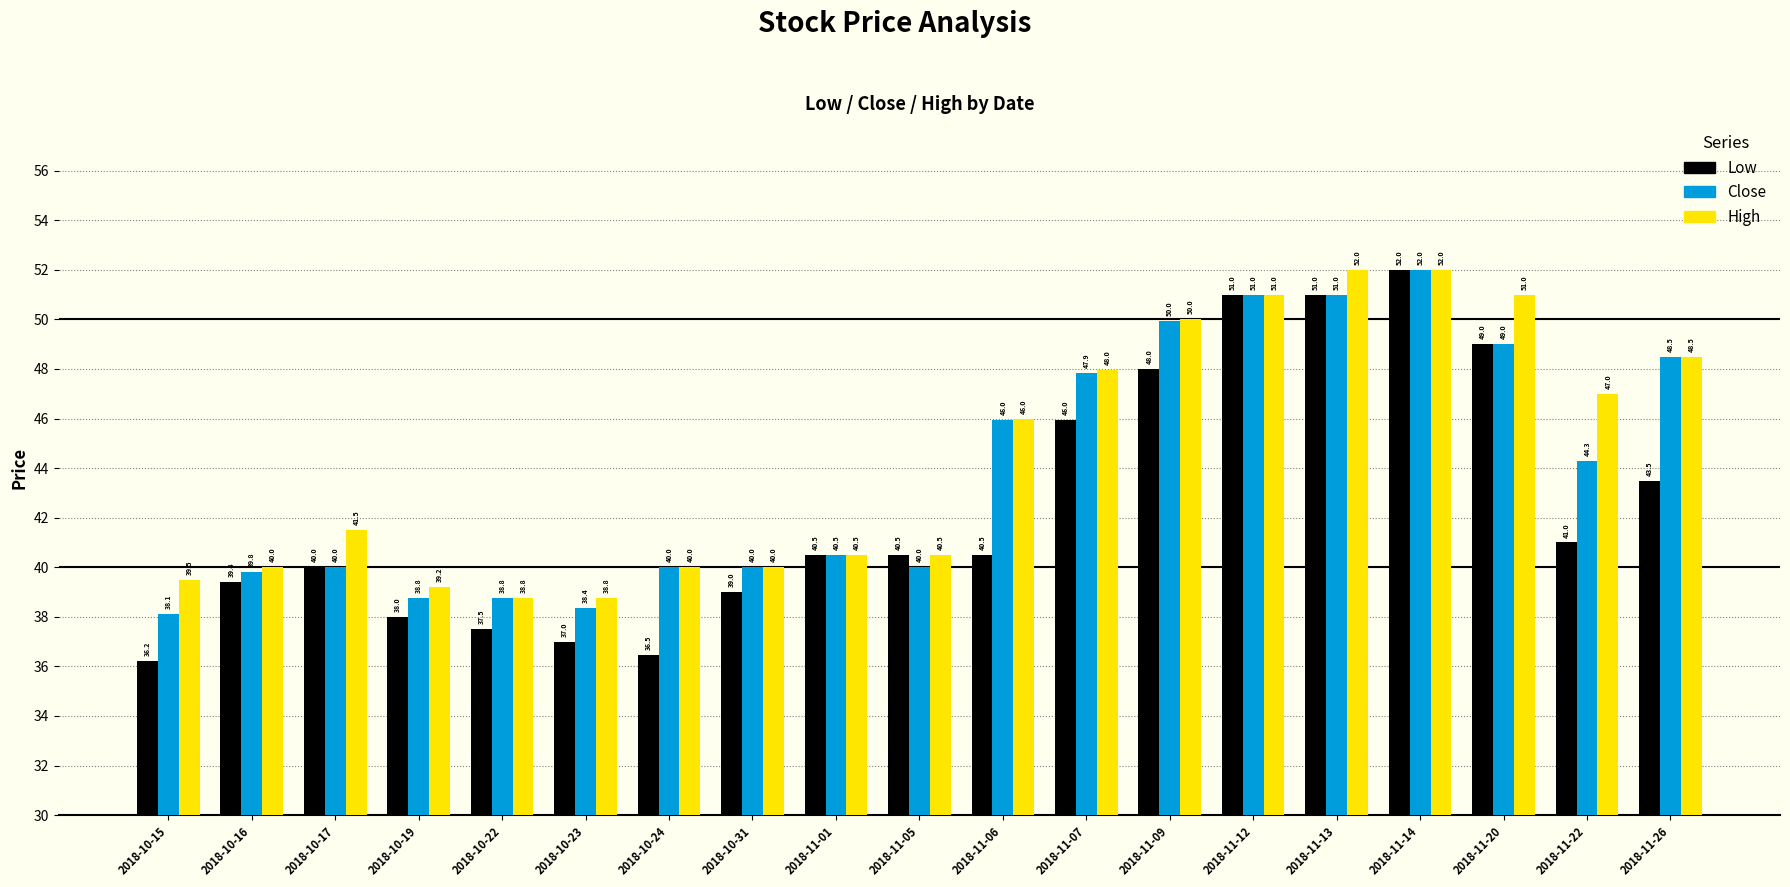

What is the value of the High bar at the 4th from the left?

39.2